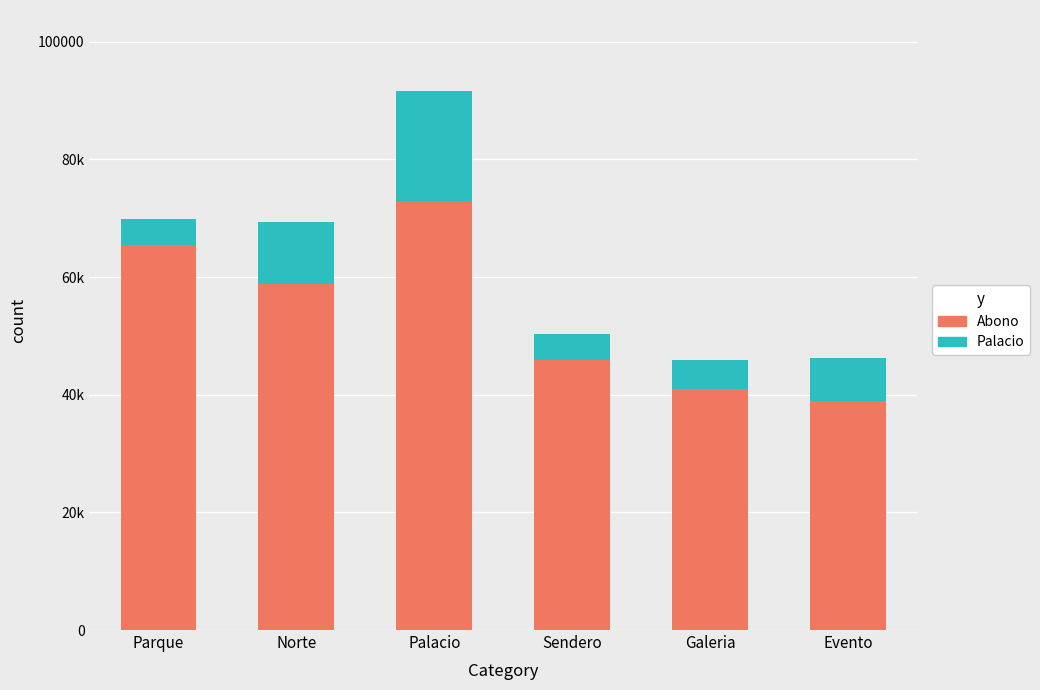

Does the chart contain any negative values?

No